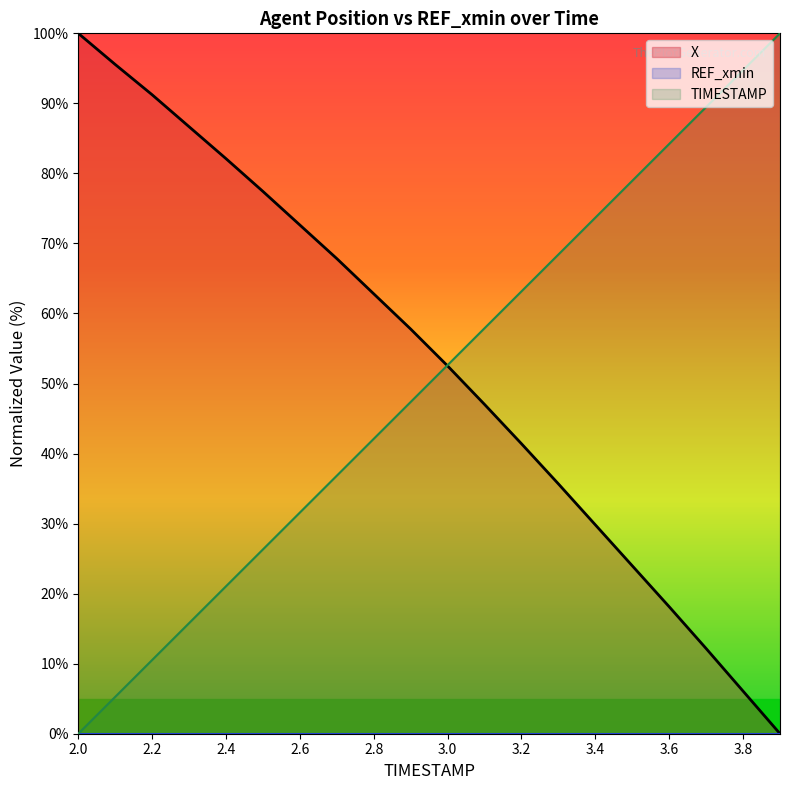

What is the average value of the TIMESTAMP series?

50.0